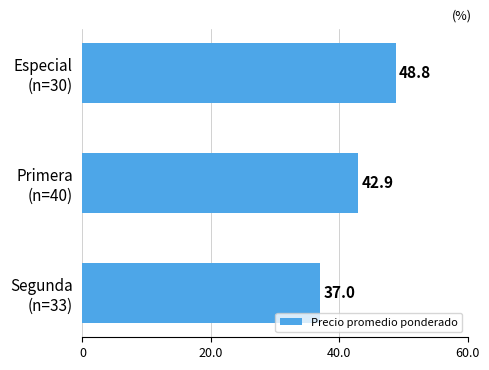

List the labels in order of value, largest first.

Especial
(n=30), Primera
(n=40), Segunda
(n=33)